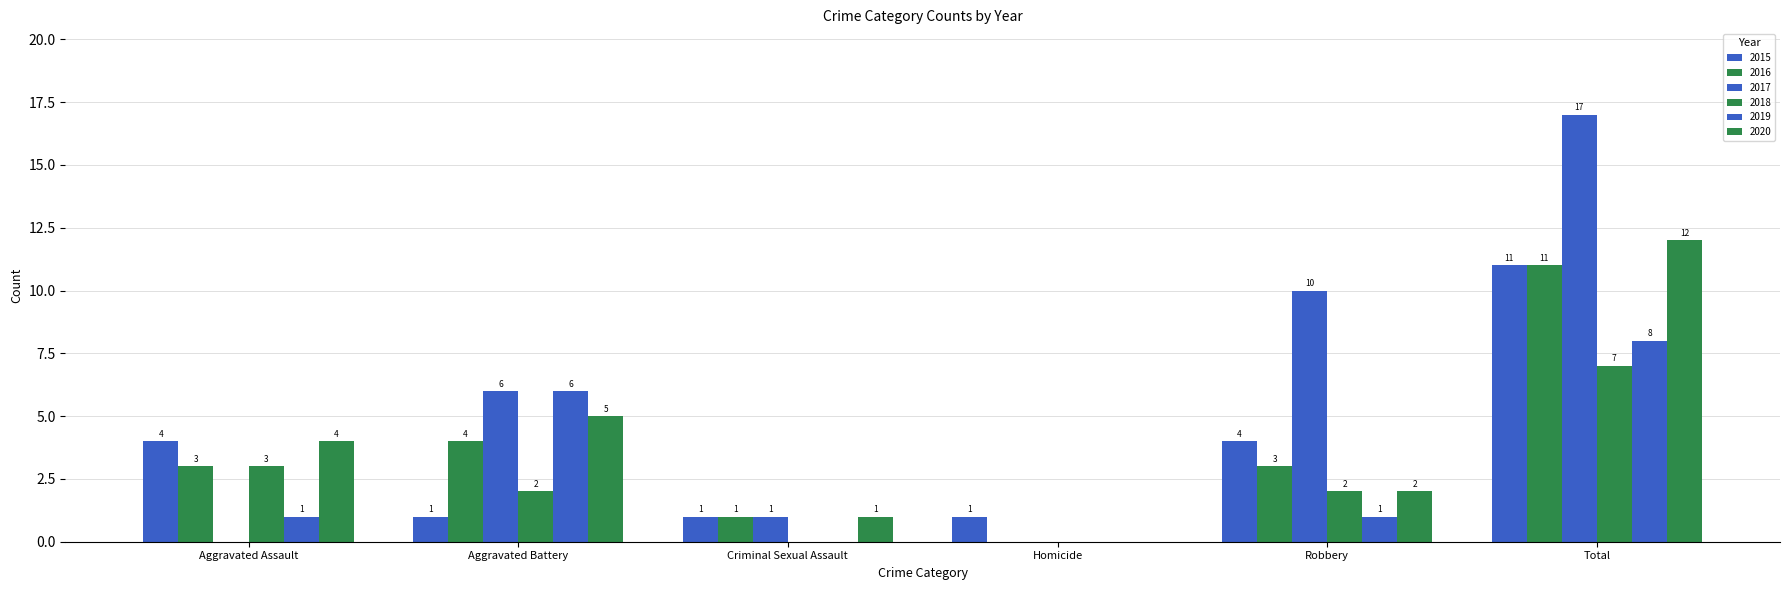

How many groups of bars are there?

6